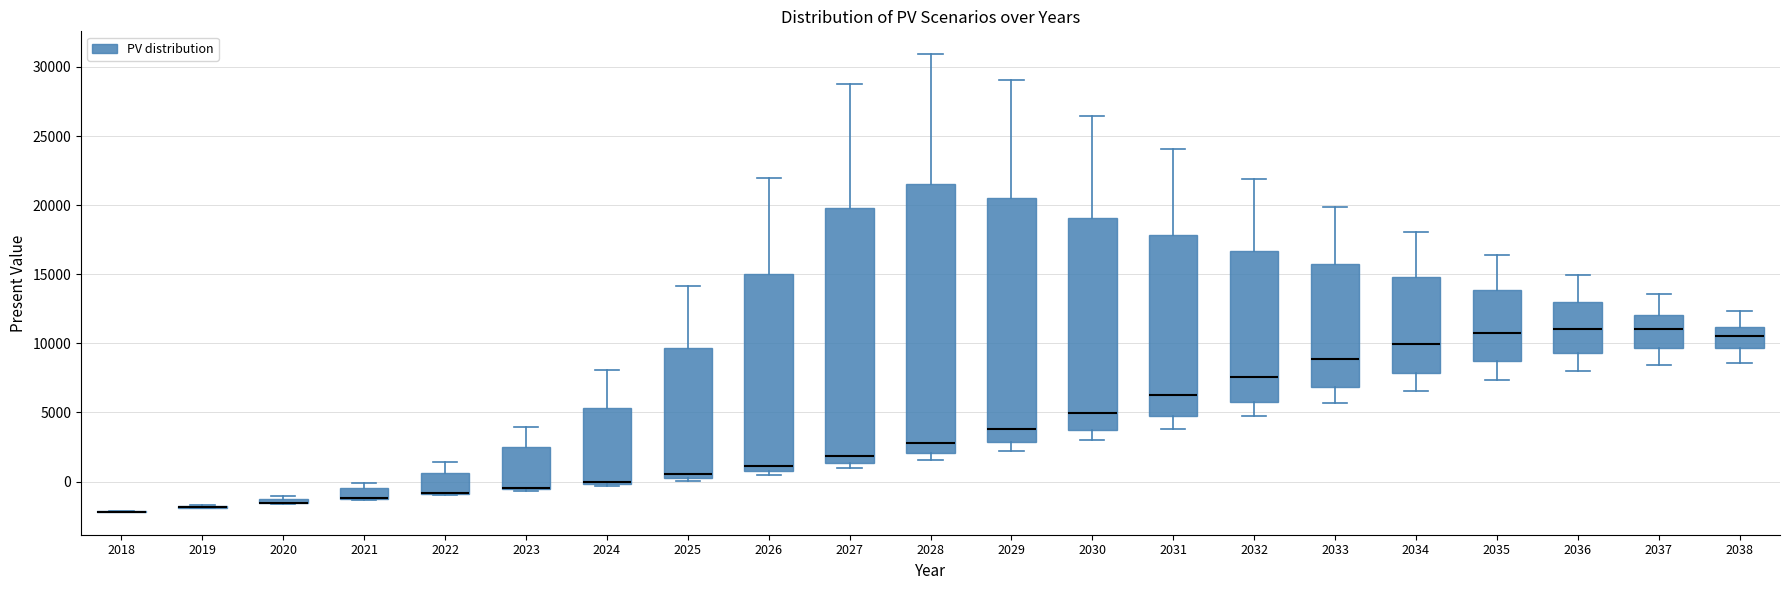

Where is the upper edge of the box at x = 2029 on the y-axis? The values are not printed on the chart, so give them approximately, as read against the axis.

20500